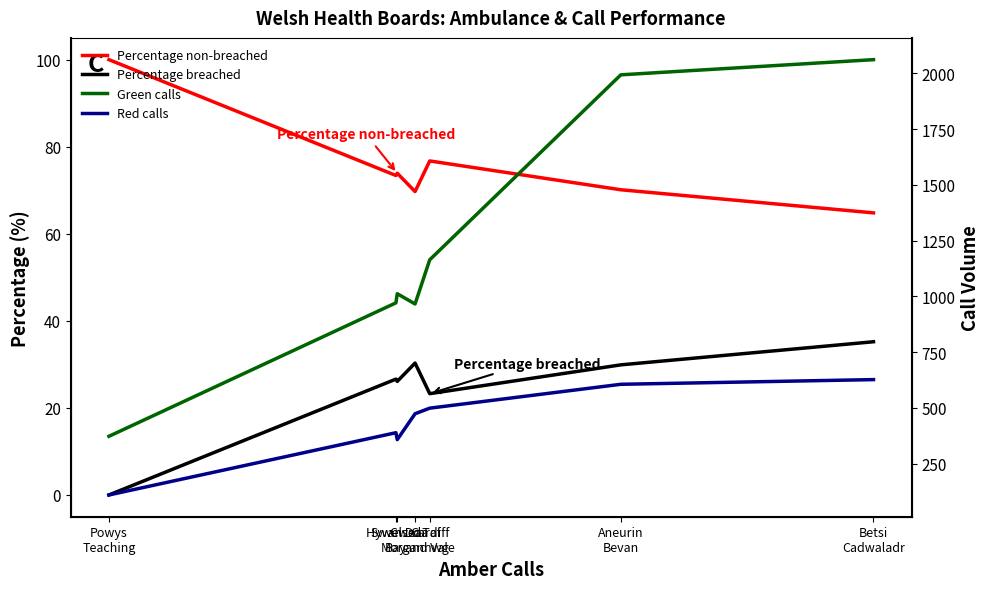

Between Betsi
Cadwaladr and Swansea
Bay, which is larger?

Swansea
Bay